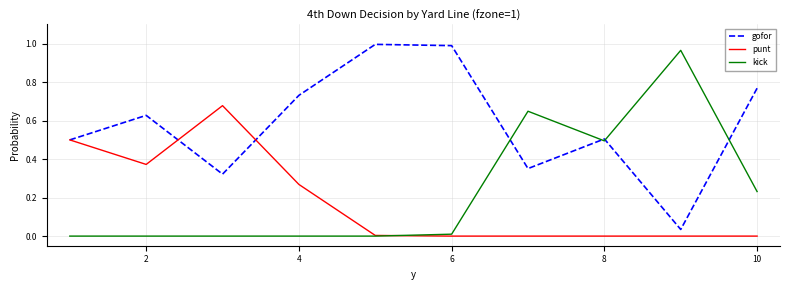

Which series has the largest total across all categories?

gofor